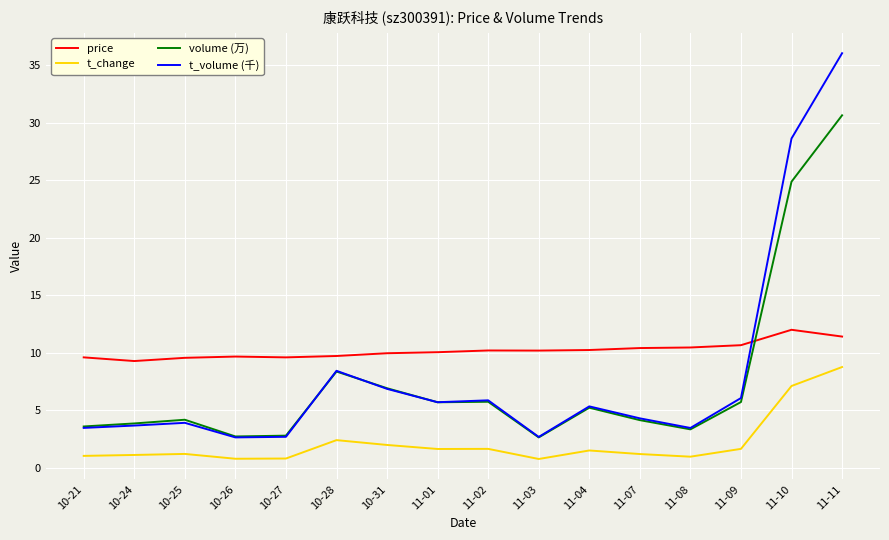

True or false: price and volume (万) intersect in this chart.

True